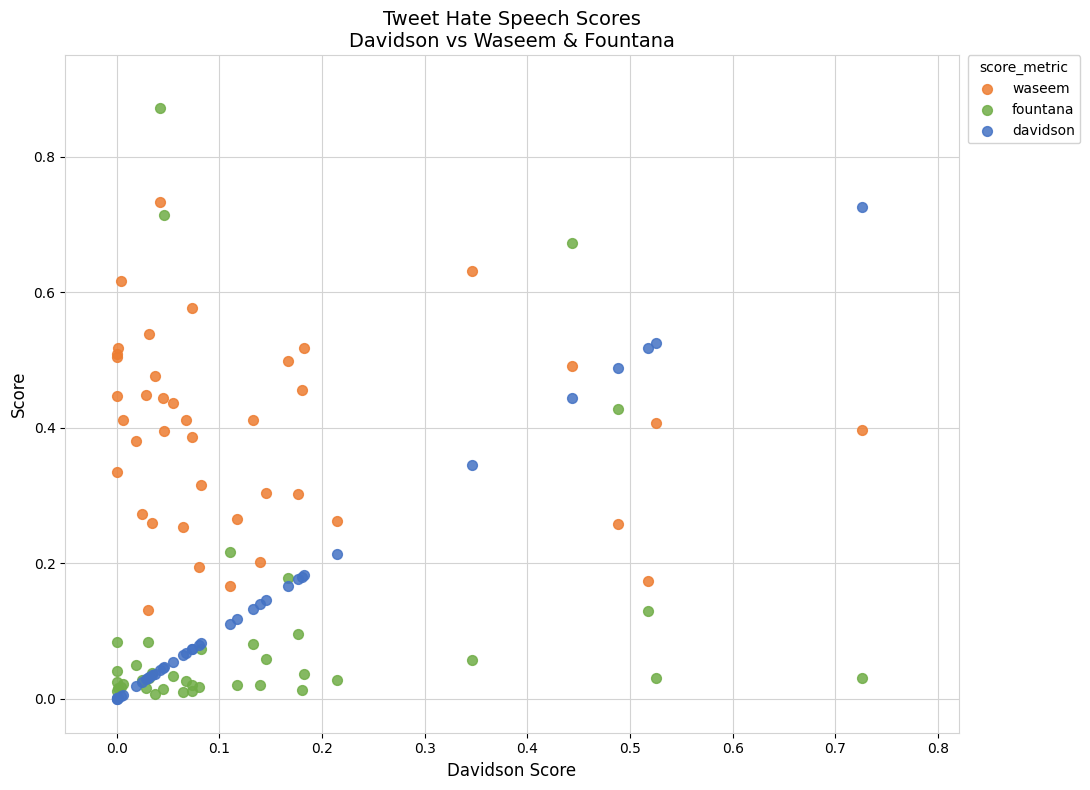

What are all the series names shown in the legend?

waseem, fountana, davidson